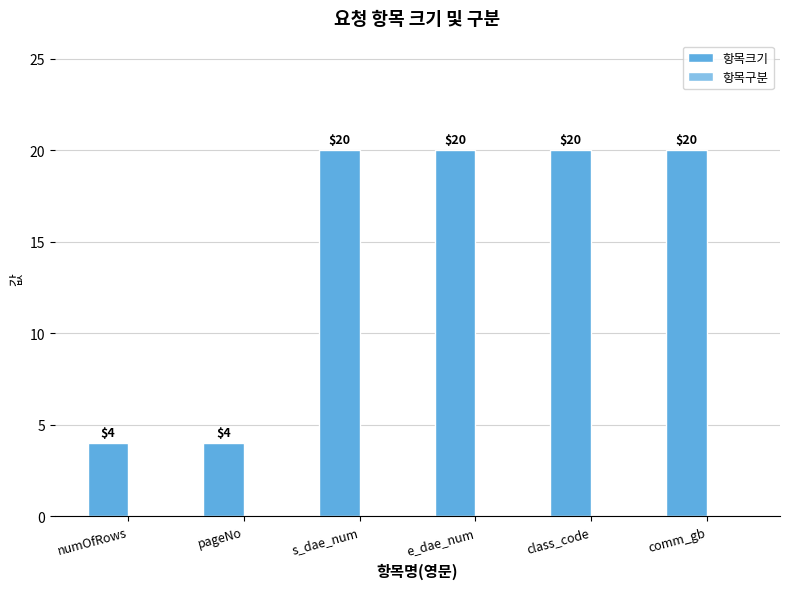

What is the minimum value shown in the chart?

4